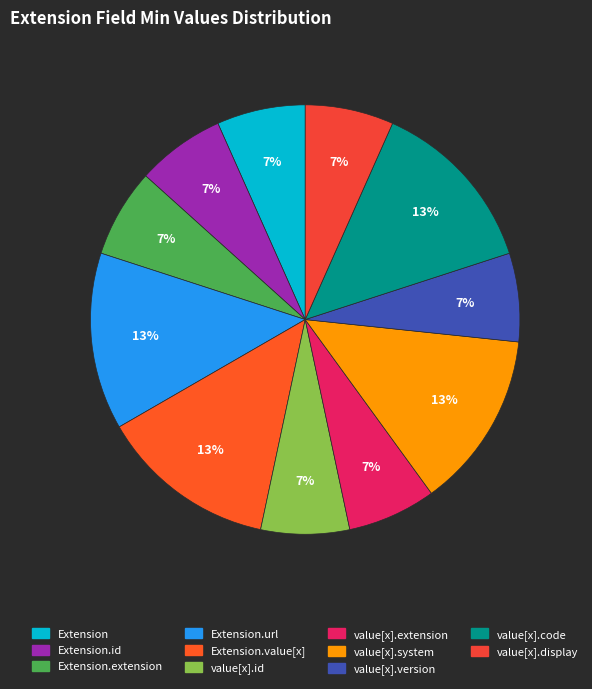

How many segments does this pie chart have?

11